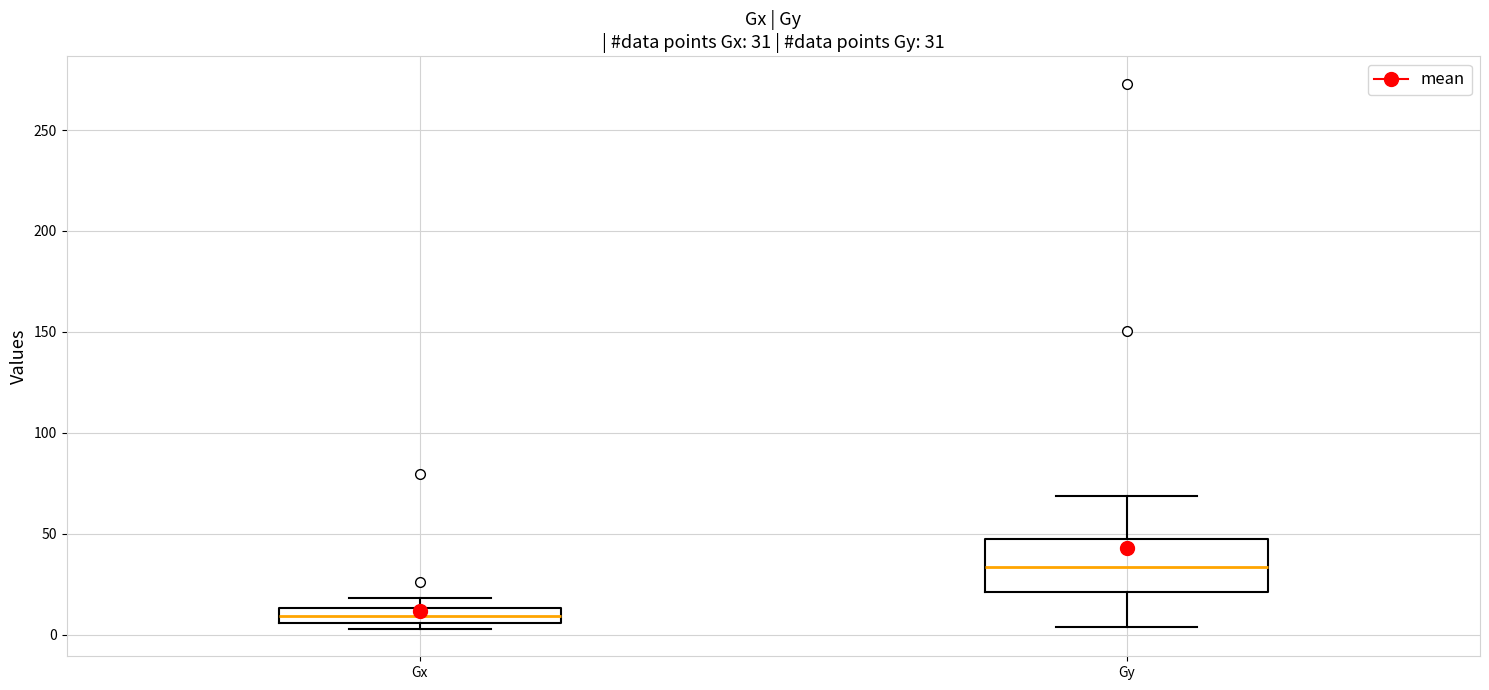

Which box is the tallest, from its lower edge to its upper edge?

Gy